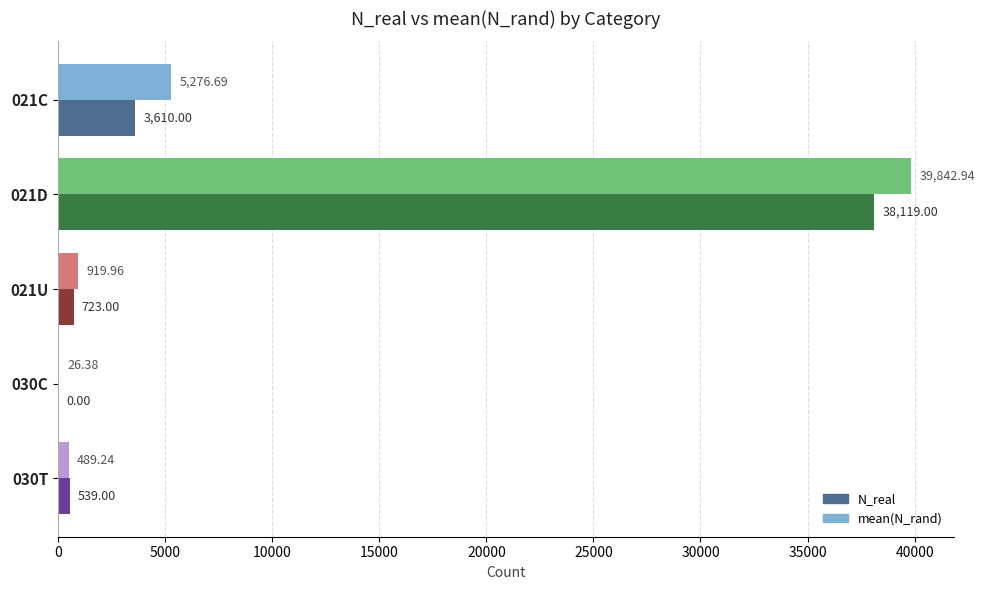

Which series has the largest range (max minus min)?

mean(N_rand)